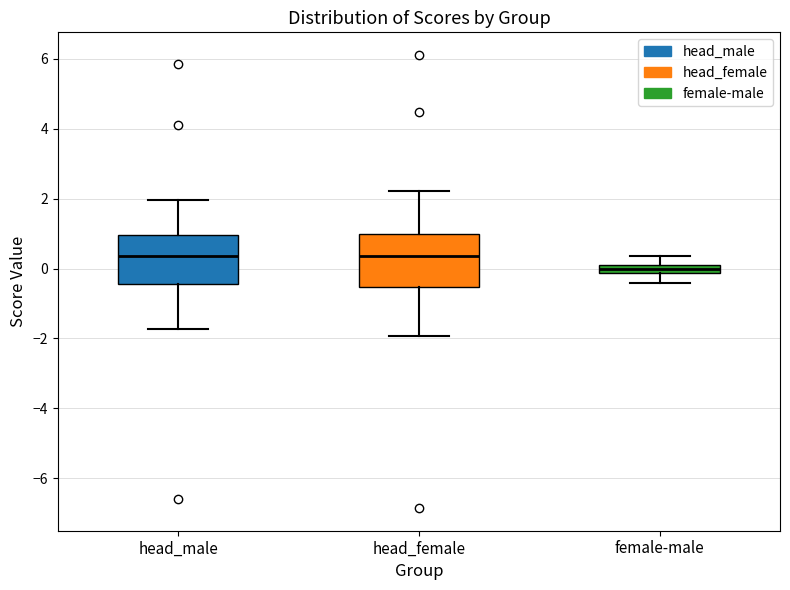

Where does the upper whisker of the box for head_female end on the y-axis? The values are not printed on the chart, so give them approximately, as read against the axis.

2.2